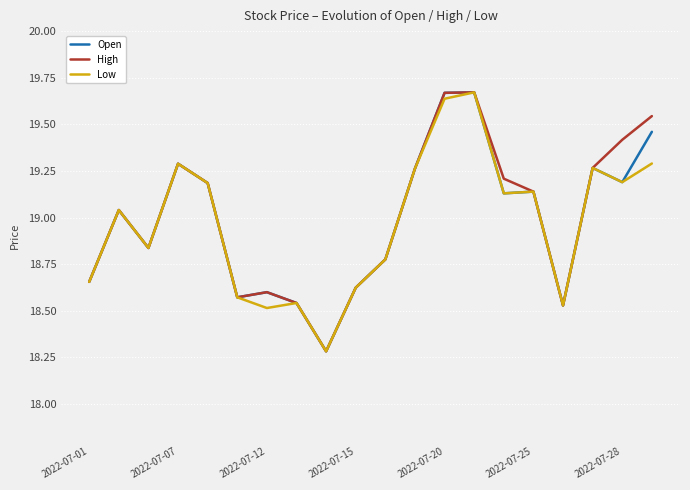

In High, how many points are lower than both neighbors (excluding endpoints)?

4